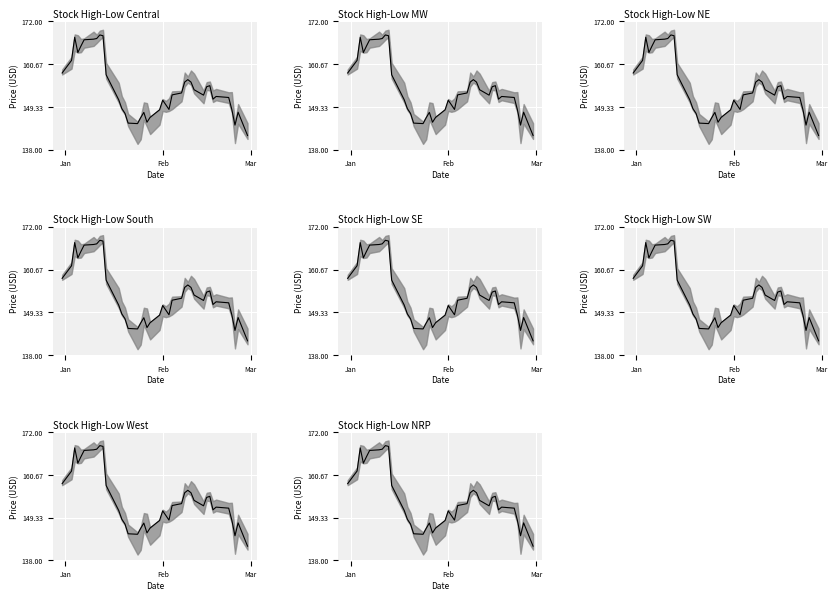

Count the number of data series in this chart.

1